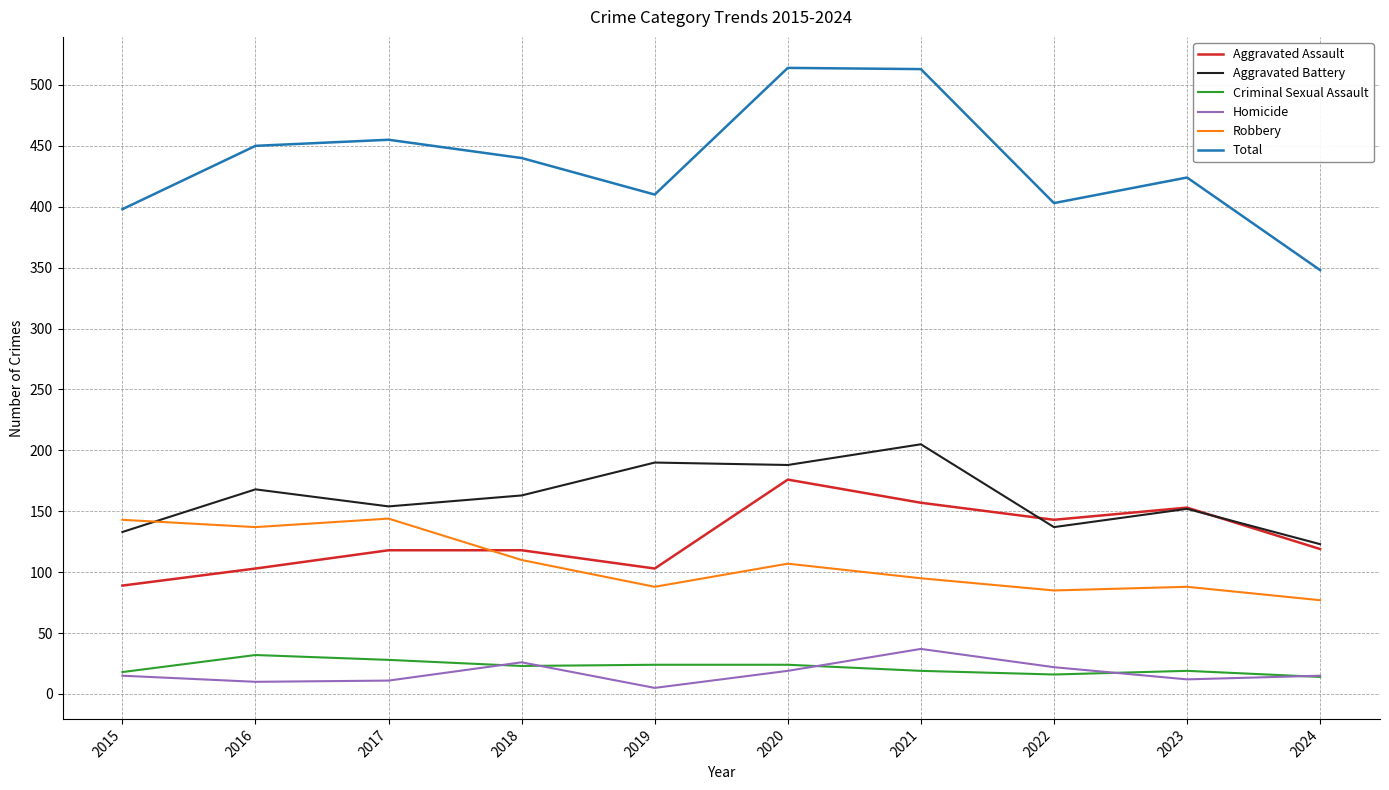

Rank the series by their maximum value, from highest to lowest.

Total, Aggravated Battery, Aggravated Assault, Robbery, Homicide, Criminal Sexual Assault